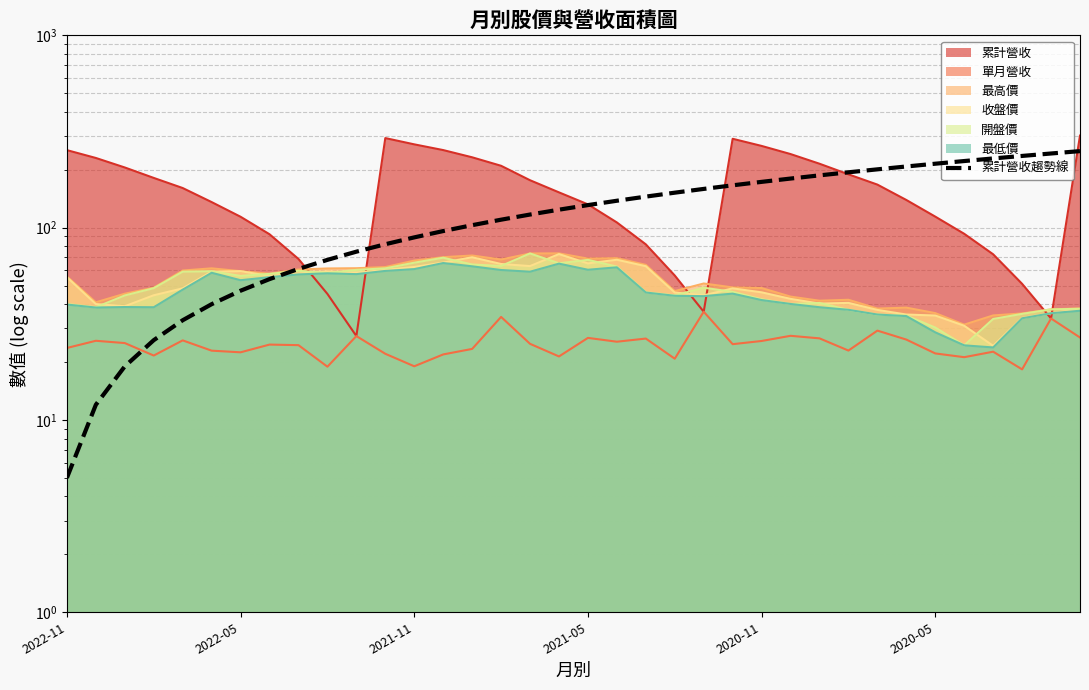

Which has a higher value, 21 or 2021-11?

21